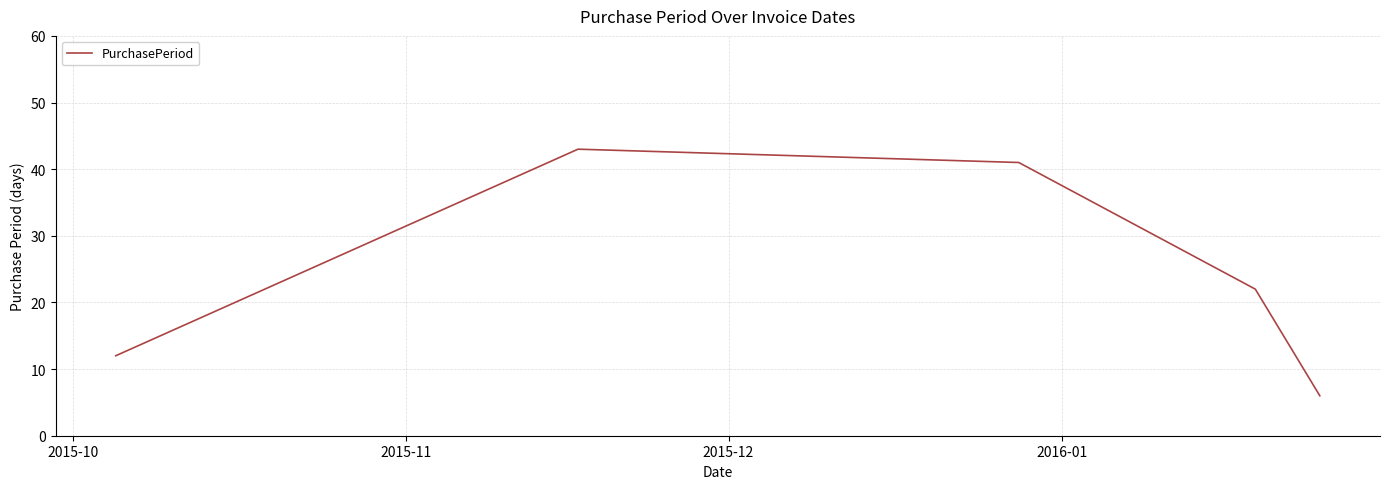

What is the sum of all values?

124